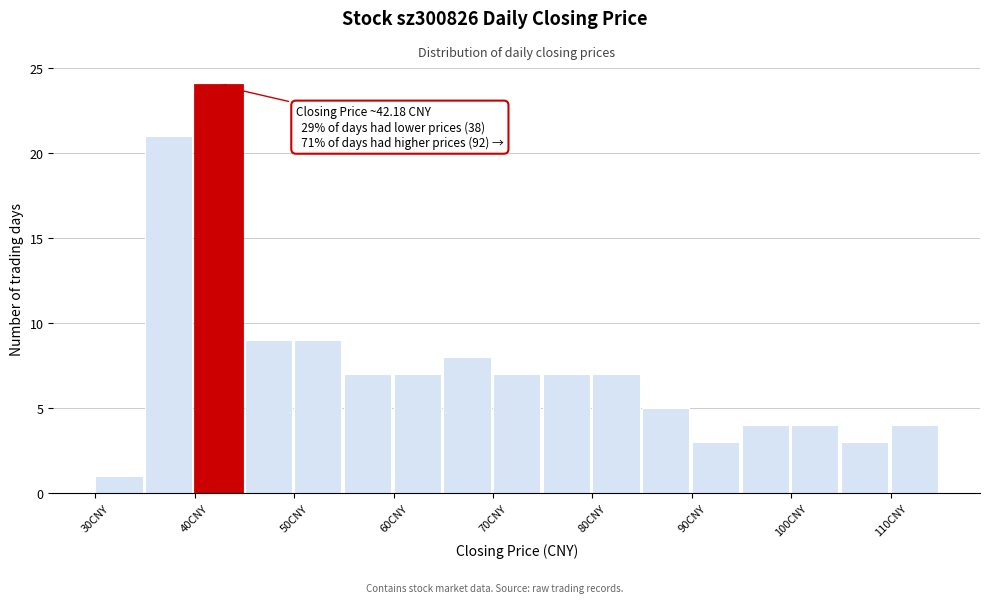

Which range on the x-axis has the tallest bar?

40 to 45